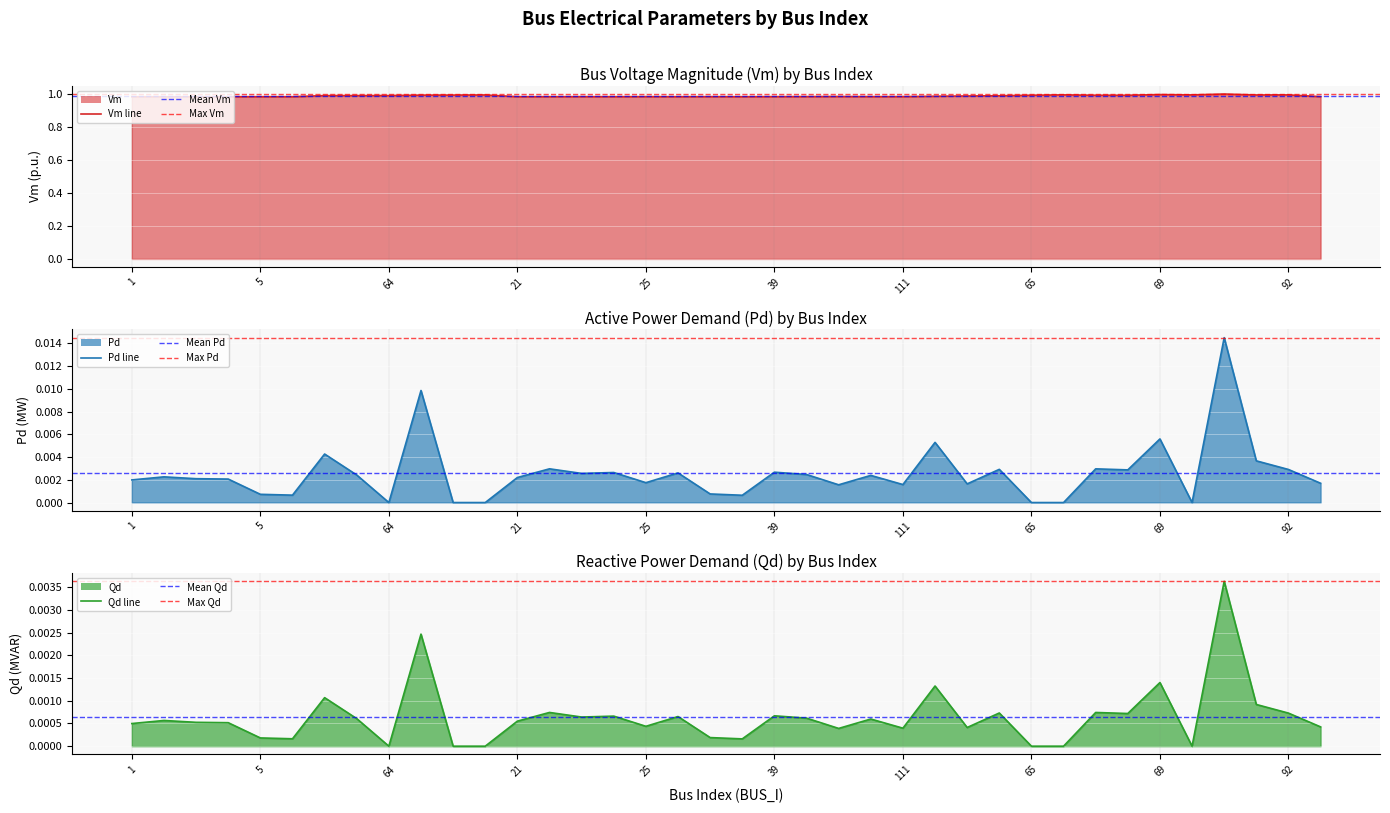

At which label does Pd reach its peak?

72